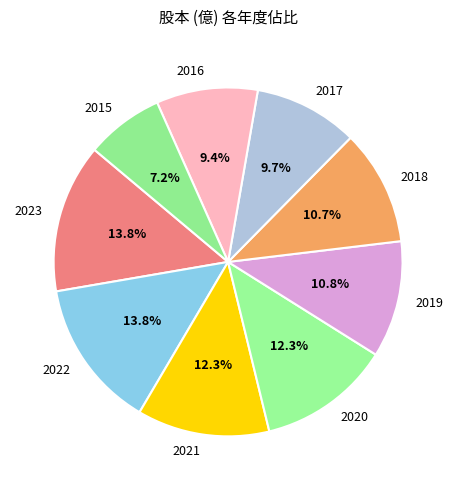

Is there any slice that represents more than half of the pie?

No